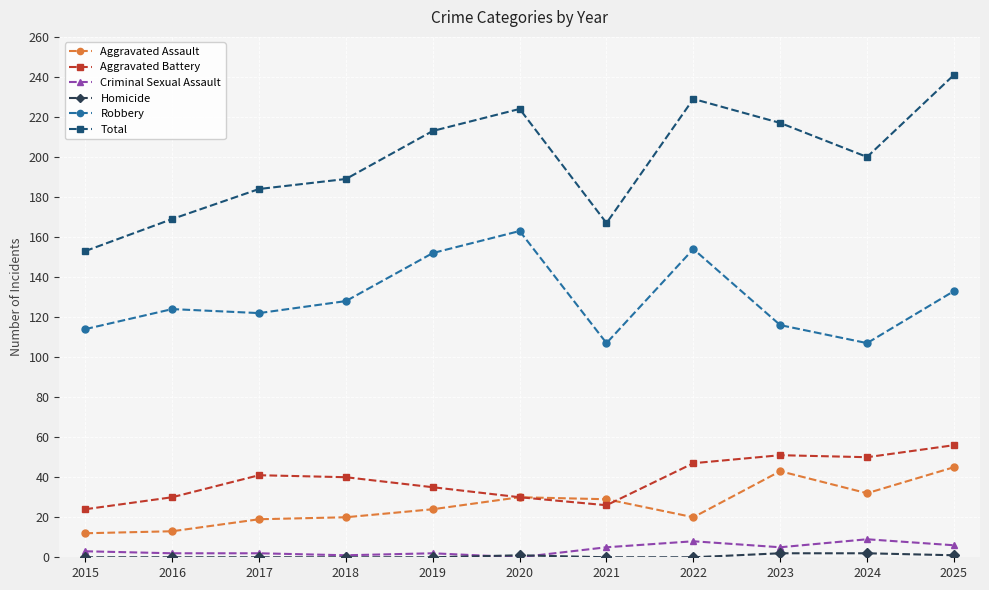

True or false: Total has more than 0 interior local peaks.

True